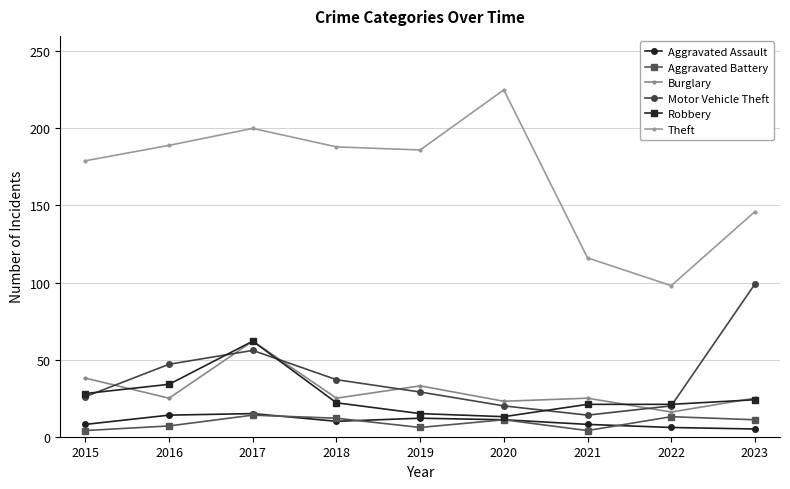

What is the value of the Theft point at the 8th from the left?

98